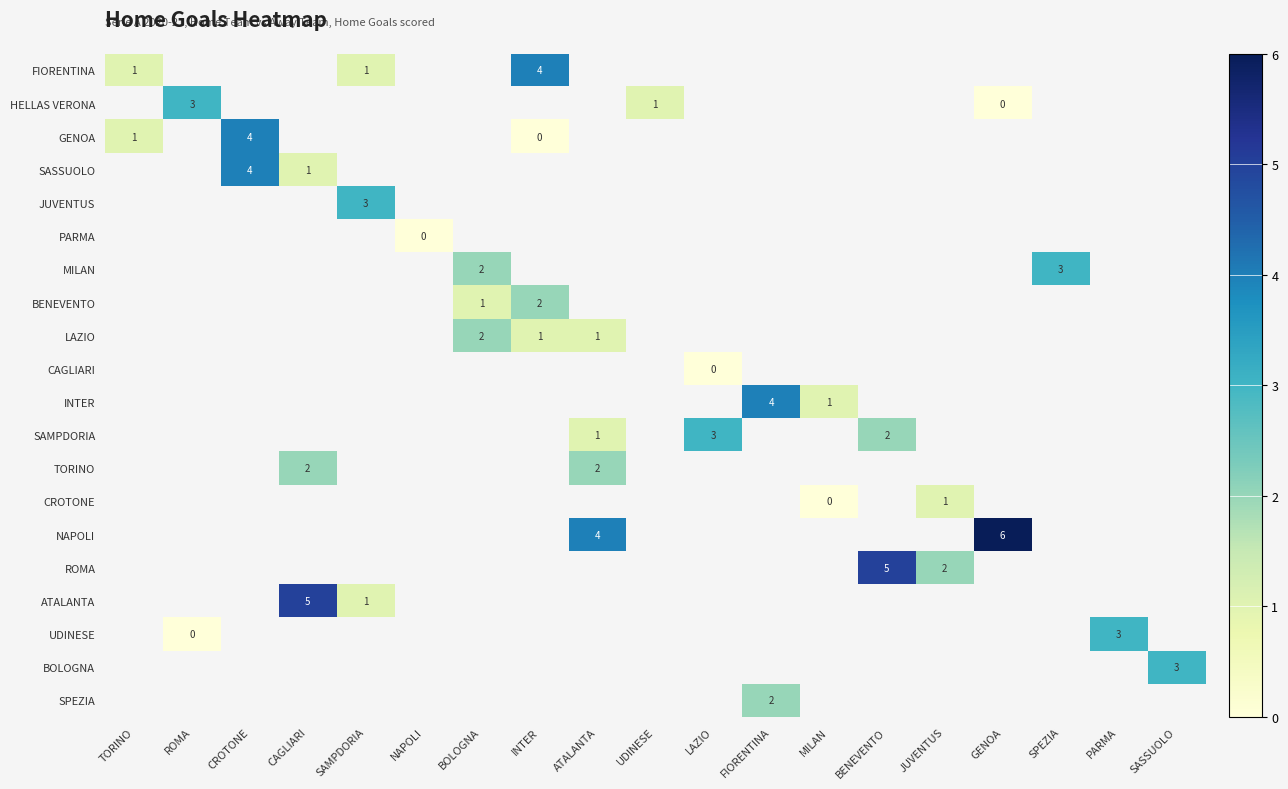

Count the number of categories in the chart.

19